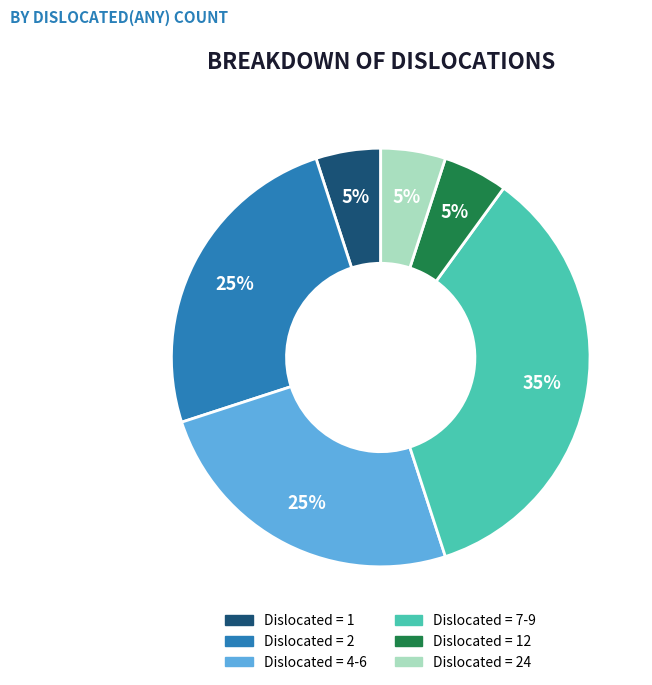

How many segments does this pie chart have?

6